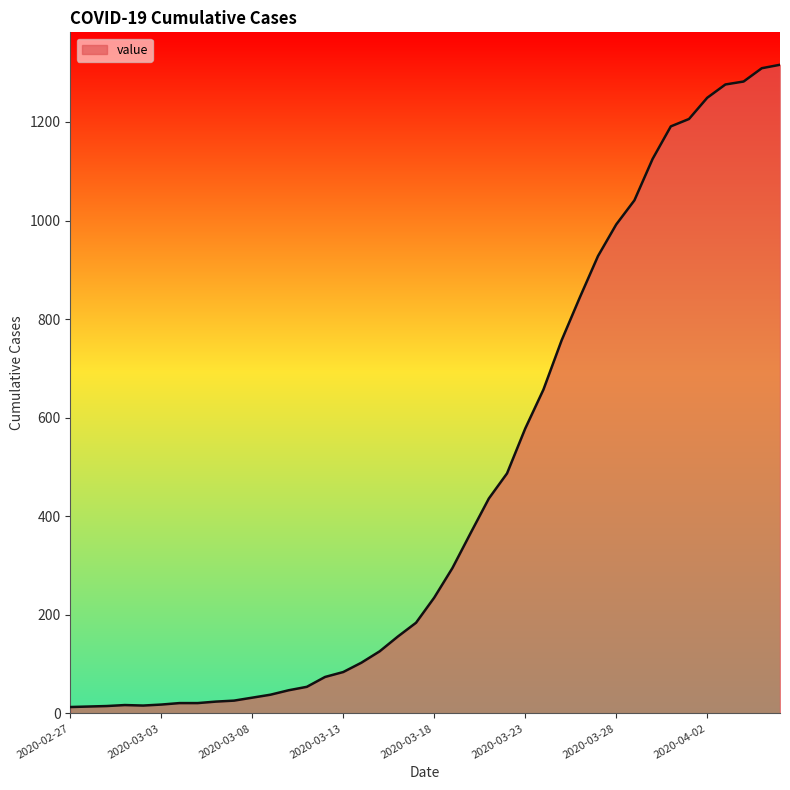

What is the difference between the maximum and minimum values?

1303